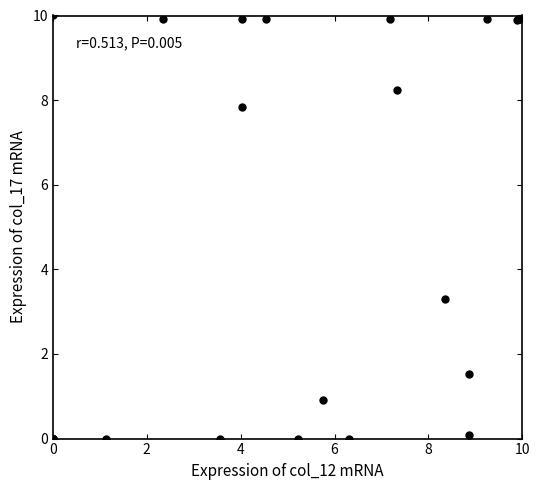

What Y value in the scatter plot is closest to 5?

3.3